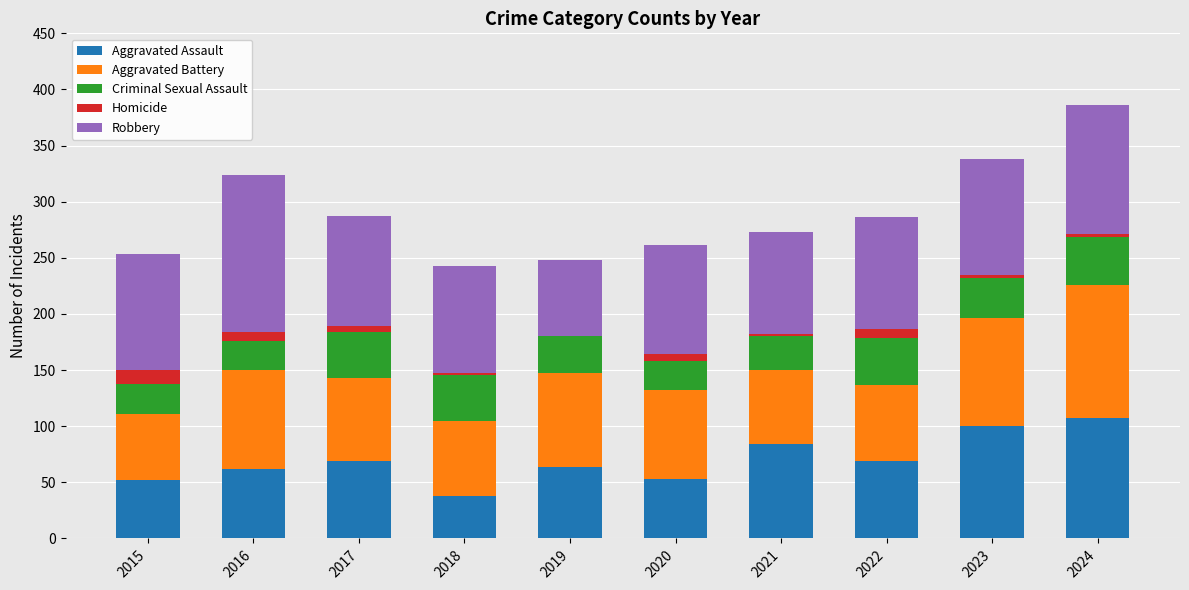

At which category is the sum across all series the highest?

2024